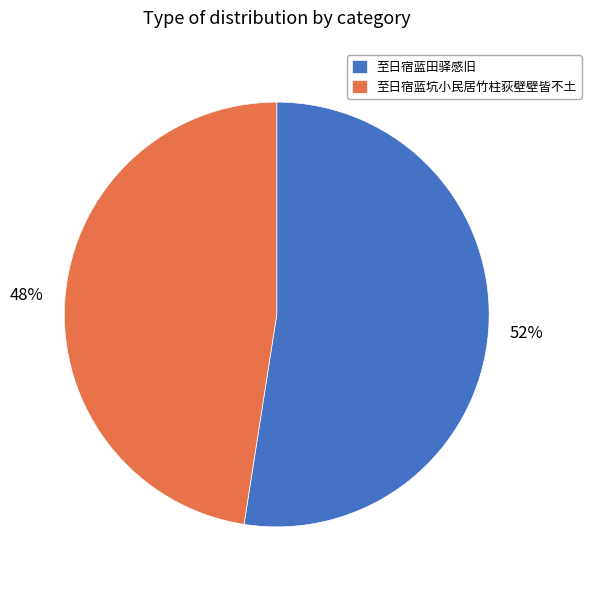

True or false: 至日宿蓝田驿感旧 accounts for 12% of the total.

False